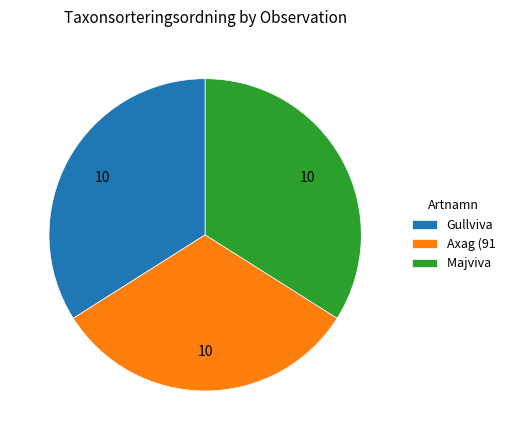

True or false: Axag (91 accounts for 27% of the total.

False